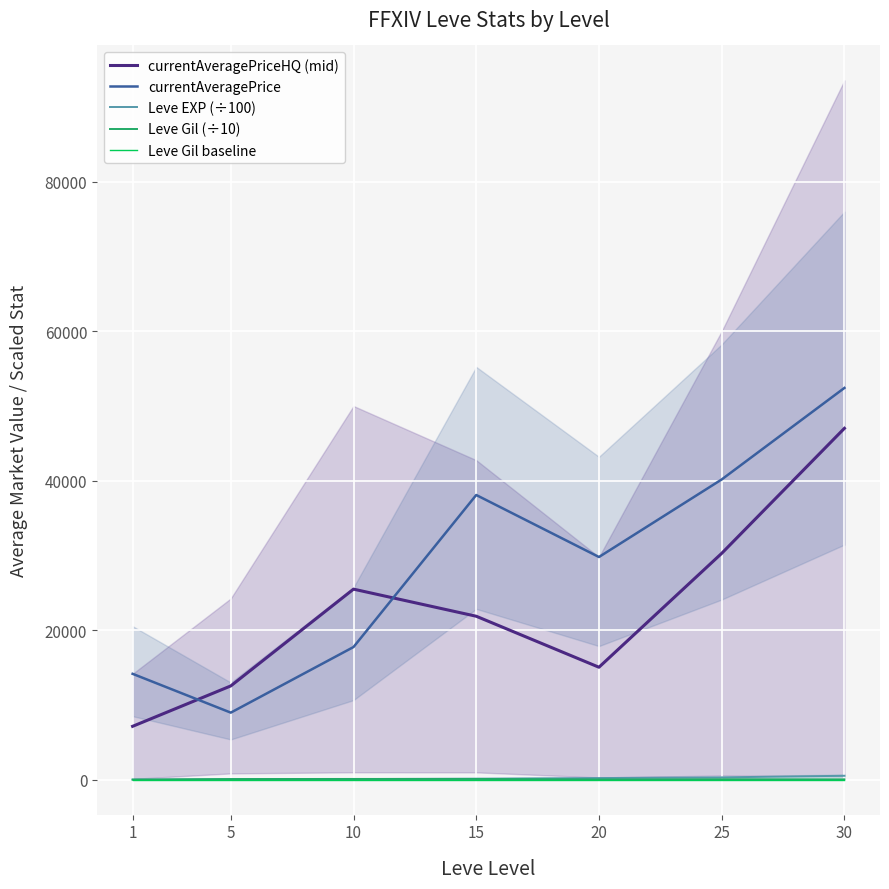

What is the total value across all series at 20?

45096.0